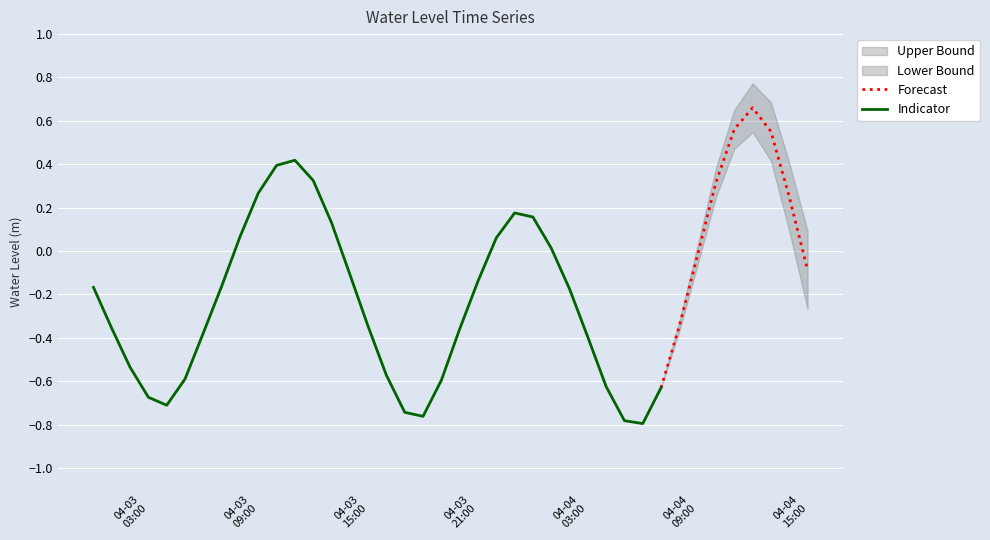

What is the average value?

-0.2